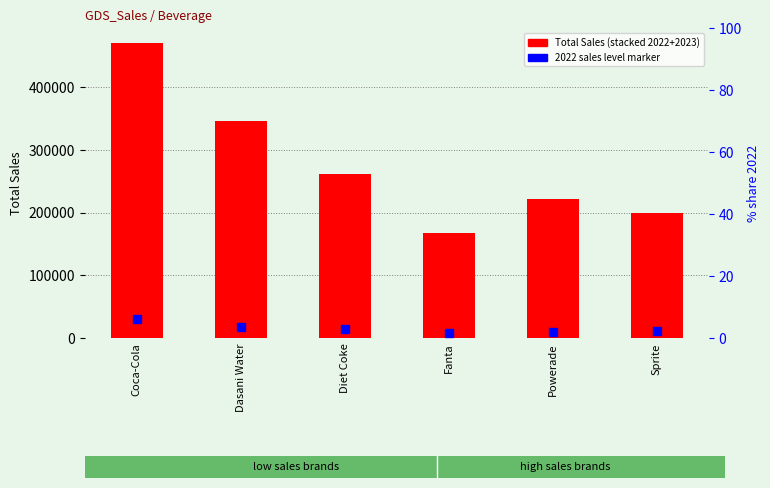

At which category is the sum across all series the highest?

Coca-Cola